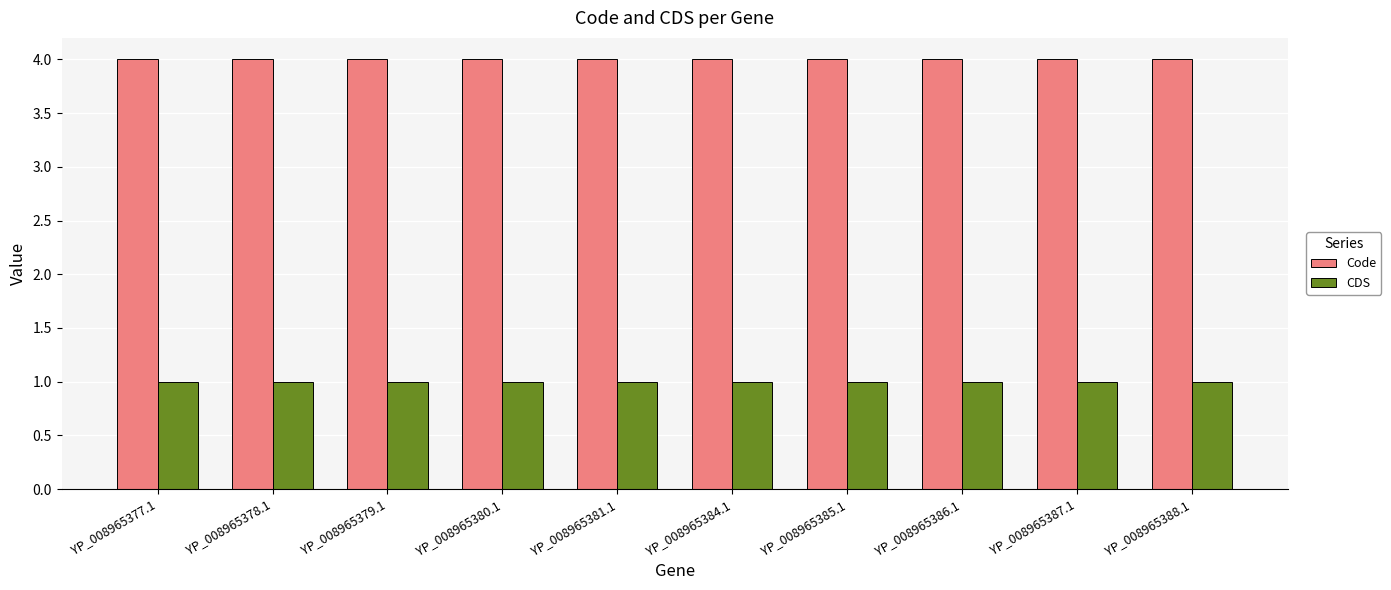

At how many categories does at least one series exceed 1?

10